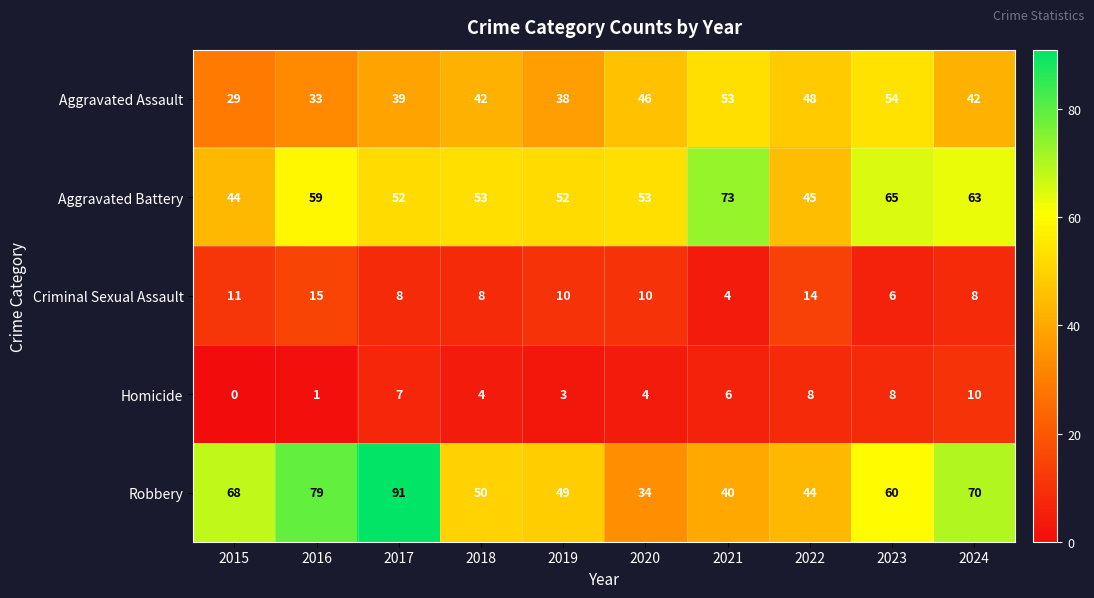

At which category does the chart reach its minimum across all series?

2015